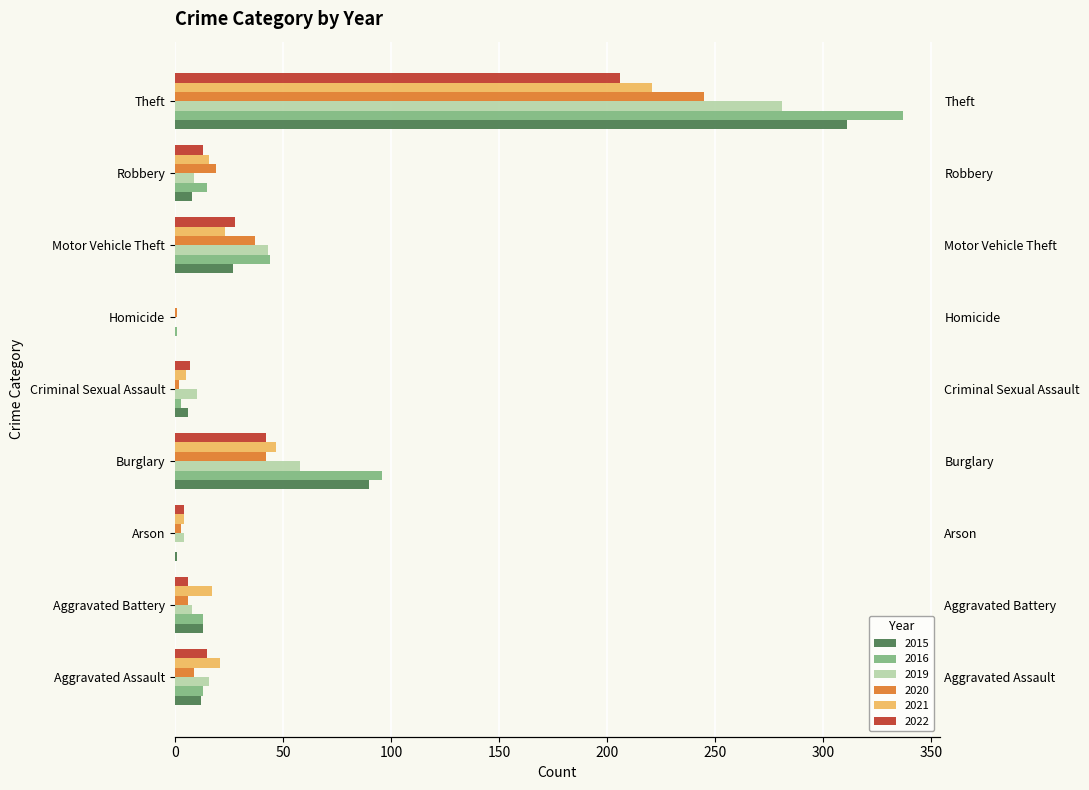

Which category has the highest value across all series?

Theft